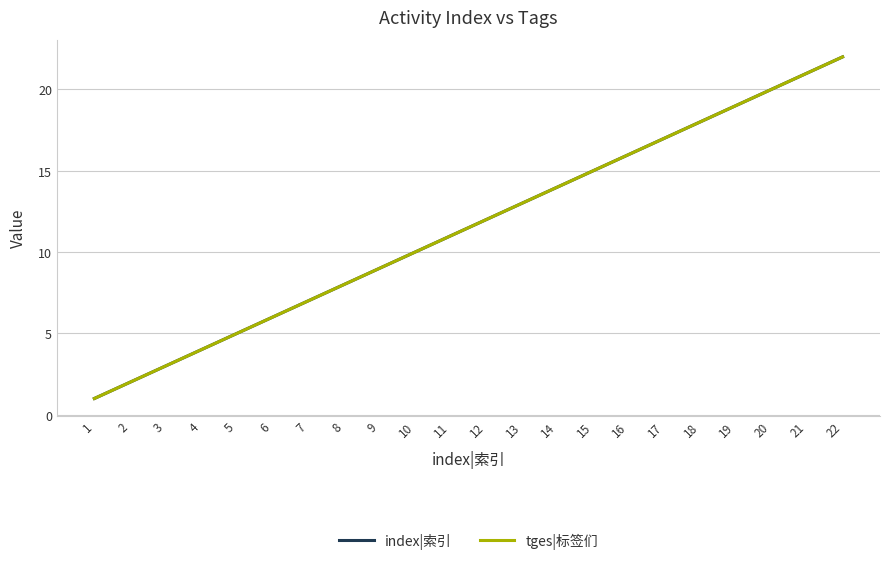

At which label is tges|标签们 closest to 11?

11